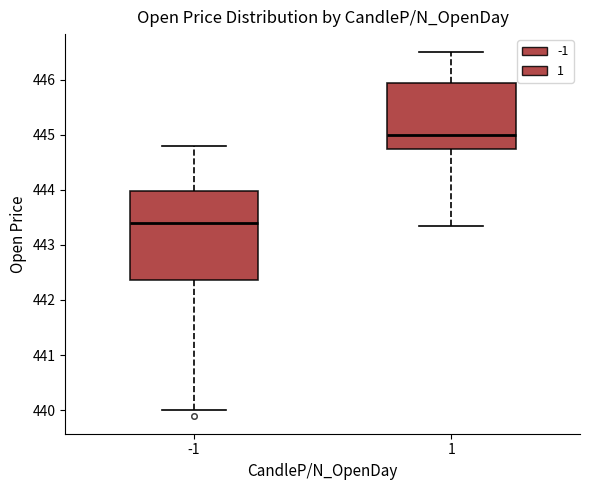

Which box has the lowest median line?

-1